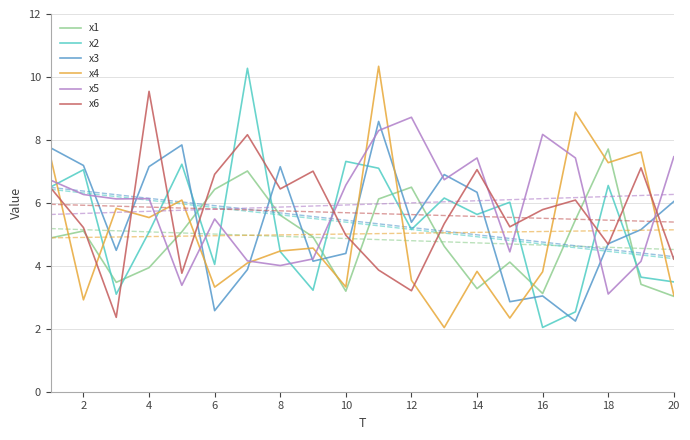

Which series ends up on top after the final intersection of x5 and x4?

x5